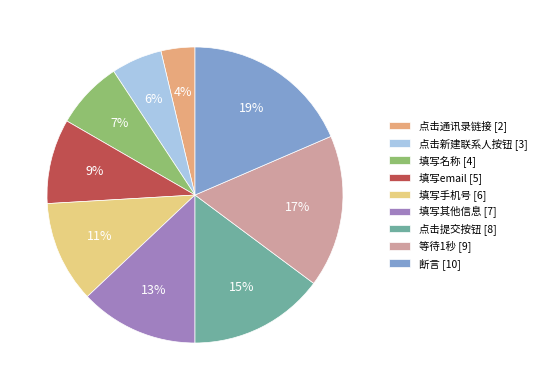

How many slices are in this pie chart?

9